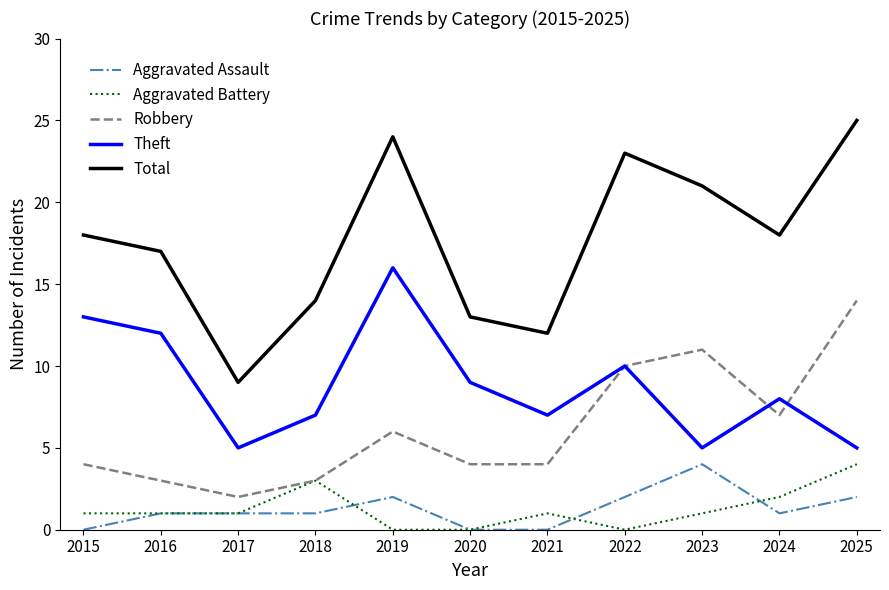

True or false: Aggravated Assault and Total cross at least once.

False